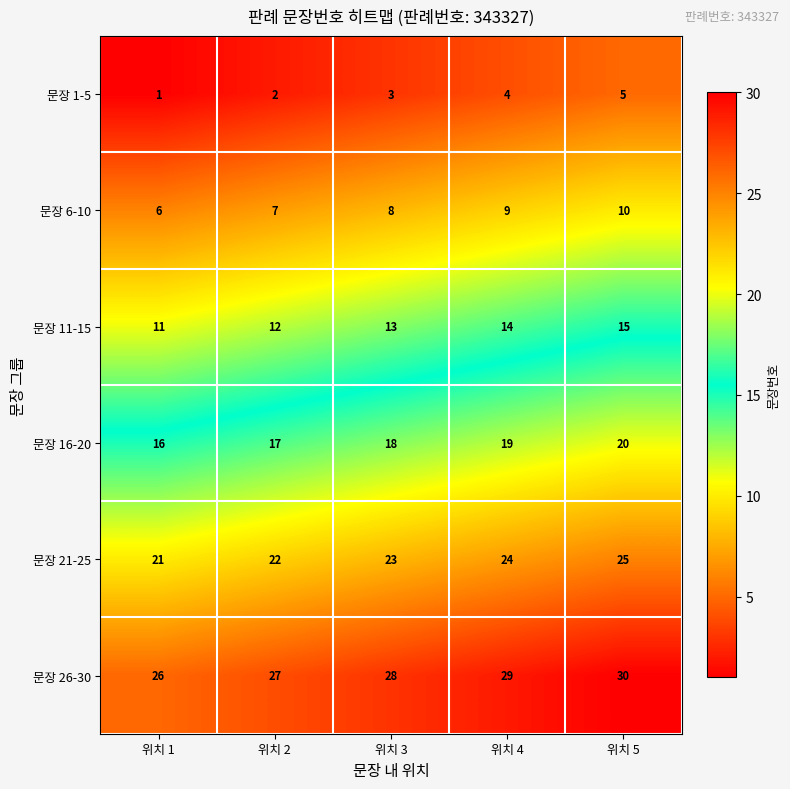

Reading left to right, what are all the values shown in this chart?

문장 1-5: 위치 1=1	위치 2=2	위치 3=3	위치 4=4	위치 5=5
문장 6-10: 위치 1=6	위치 2=7	위치 3=8	위치 4=9	위치 5=10
문장 11-15: 위치 1=11	위치 2=12	위치 3=13	위치 4=14	위치 5=15
문장 16-20: 위치 1=16	위치 2=17	위치 3=18	위치 4=19	위치 5=20
문장 21-25: 위치 1=21	위치 2=22	위치 3=23	위치 4=24	위치 5=25
문장 26-30: 위치 1=26	위치 2=27	위치 3=28	위치 4=29	위치 5=30